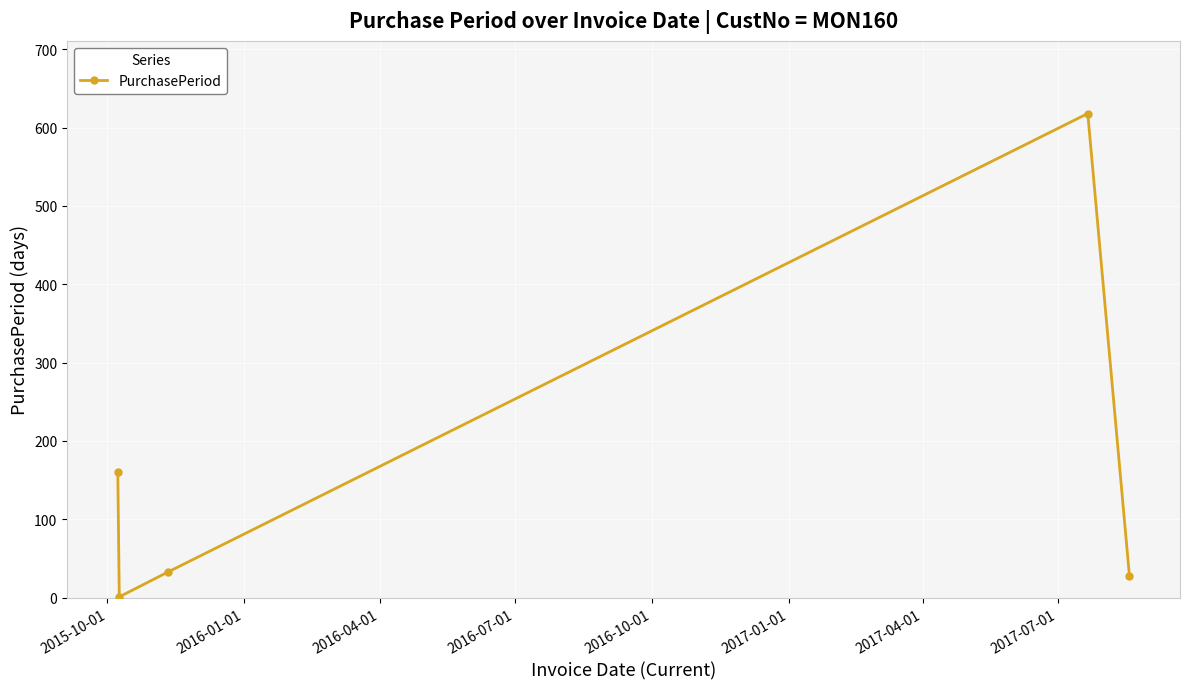

How many interior local valleys (lower than both neighbors) does the data have?

1